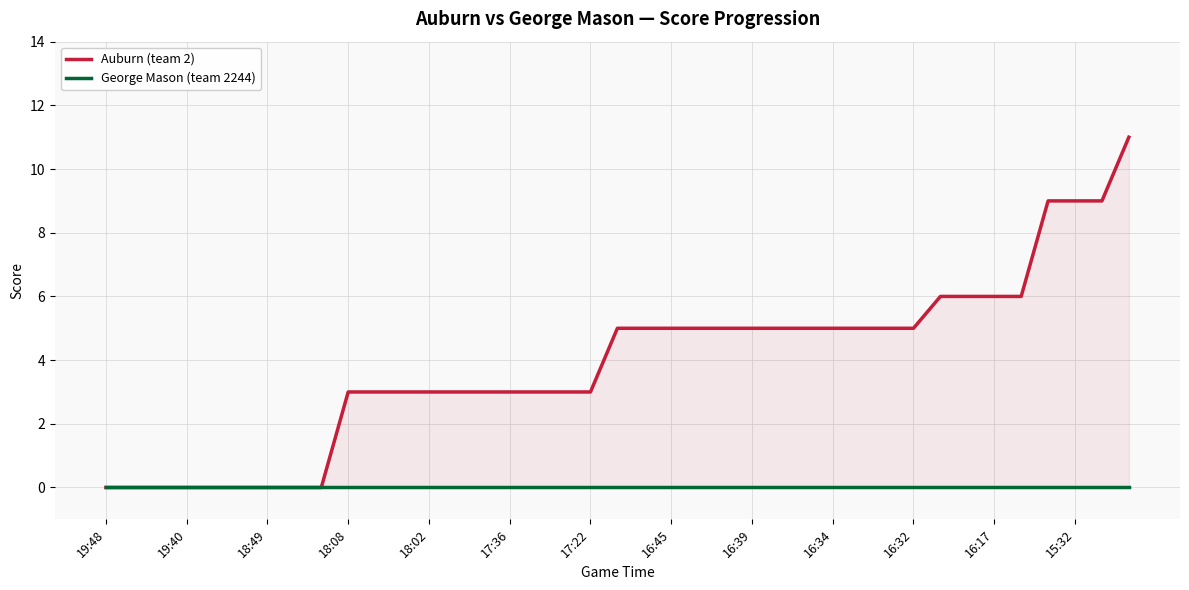

What are all the series names shown in the legend?

Auburn (team 2), George Mason (team 2244)